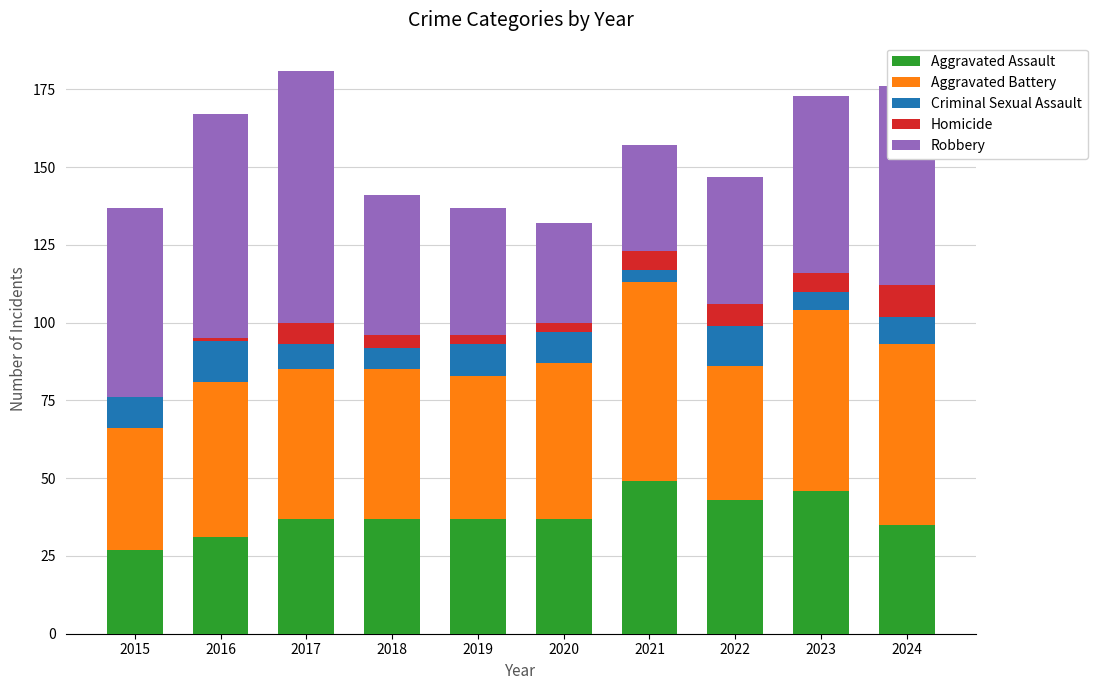

What is the sum of the Aggravated Assault values at 2017 and 2022?

80